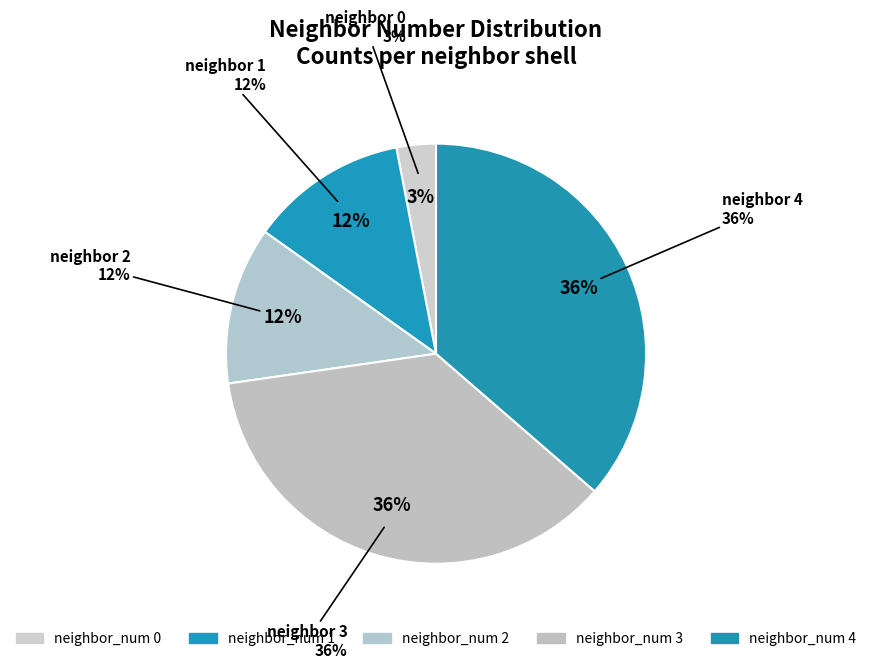

Does neighbor_num 1 account for over 50% of the chart?

No